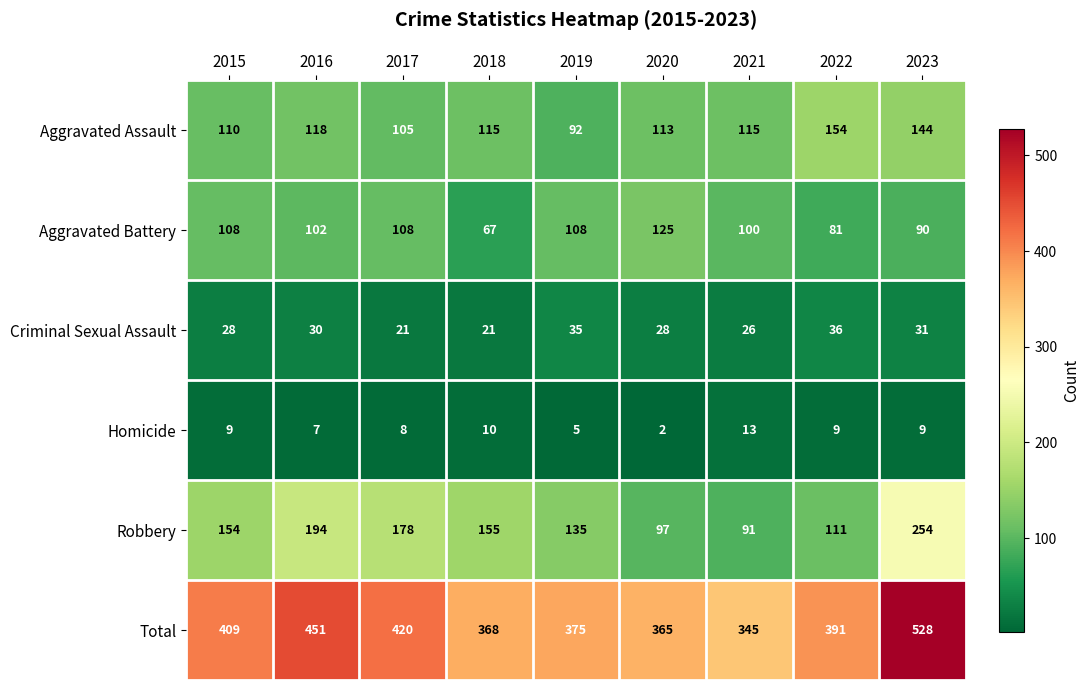

What is the smallest value displayed?

2